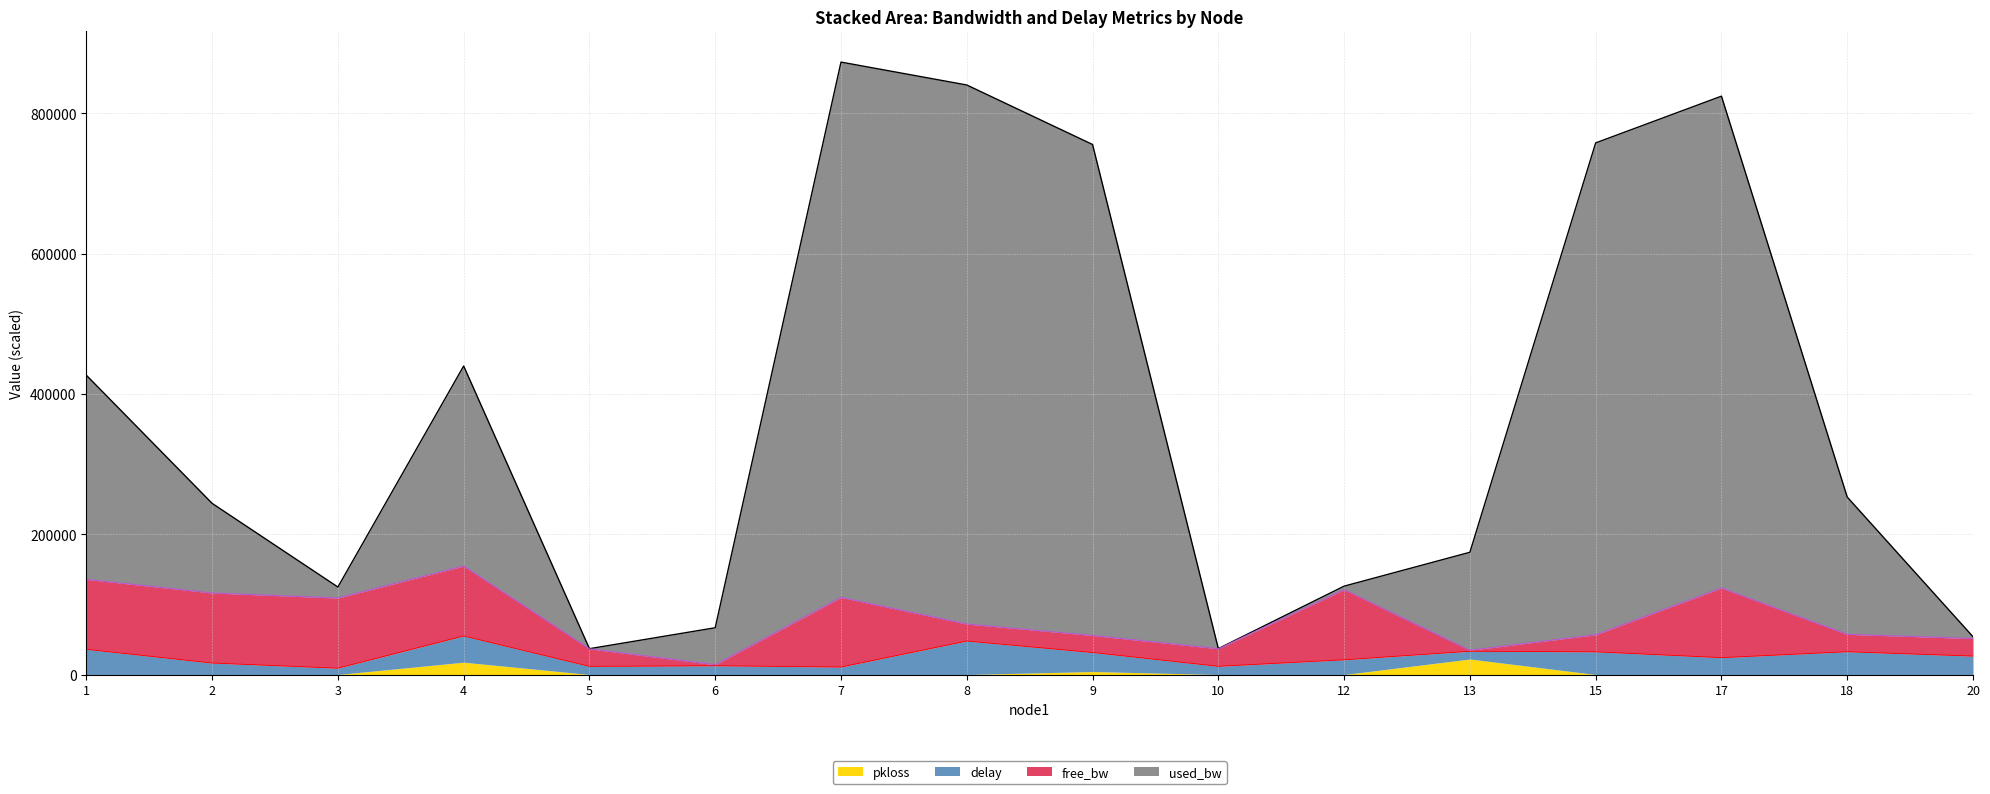

At which category is the sum across all series the highest?

7